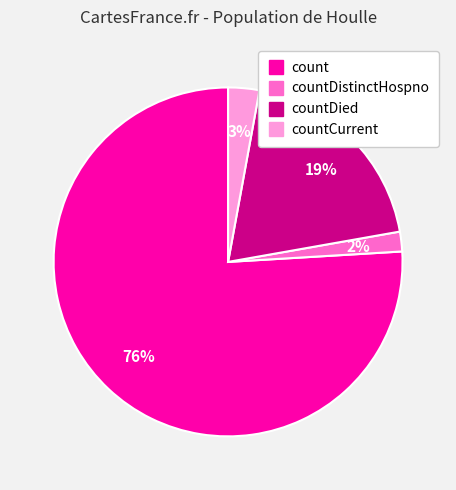

Does any single category account for the majority?

Yes